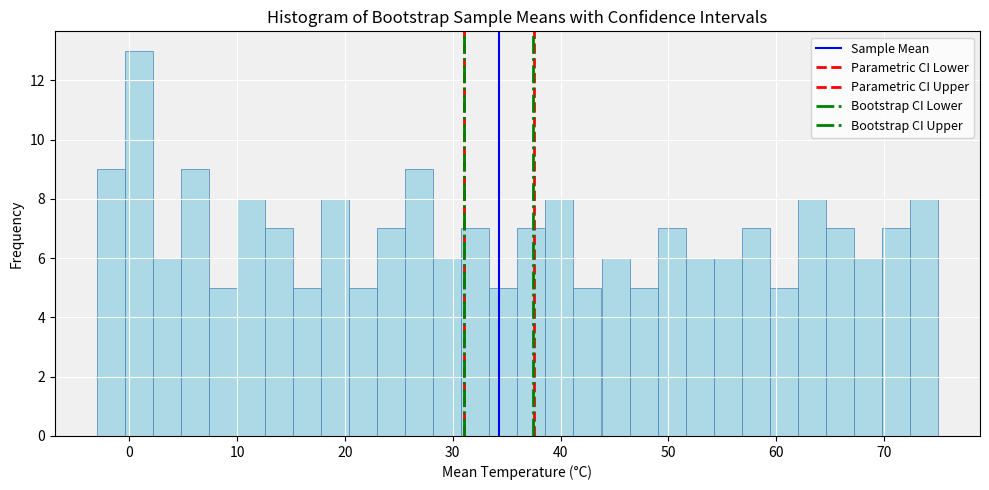

Around what value on the x-axis is the tallest bar? Give the approximate position of its centre, as read against the axis.

1